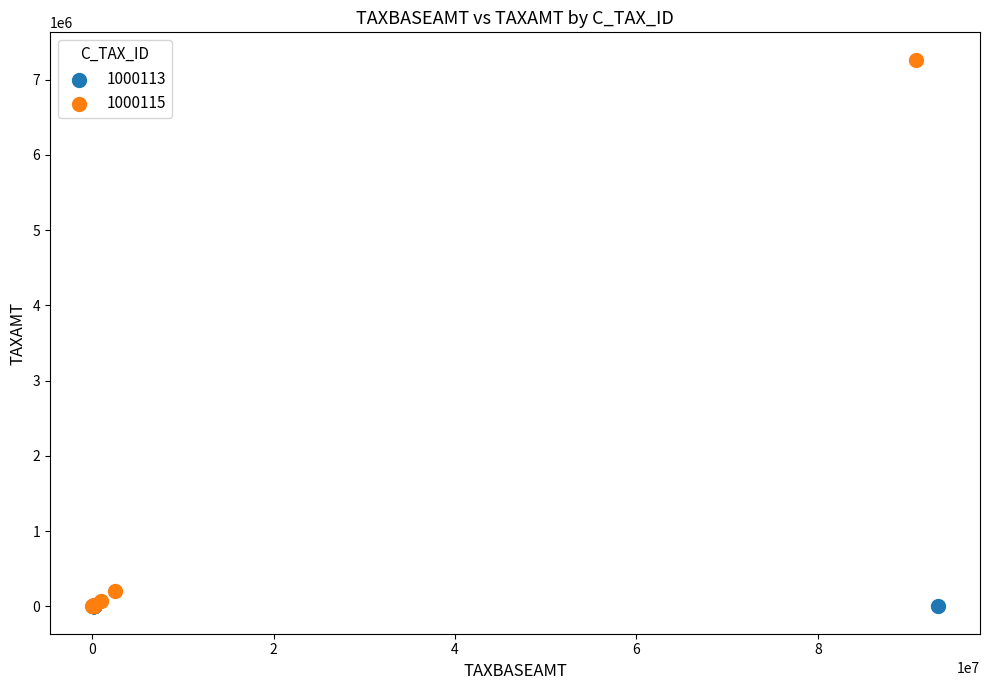

Which series reaches the maximum Y coordinate?

1000115